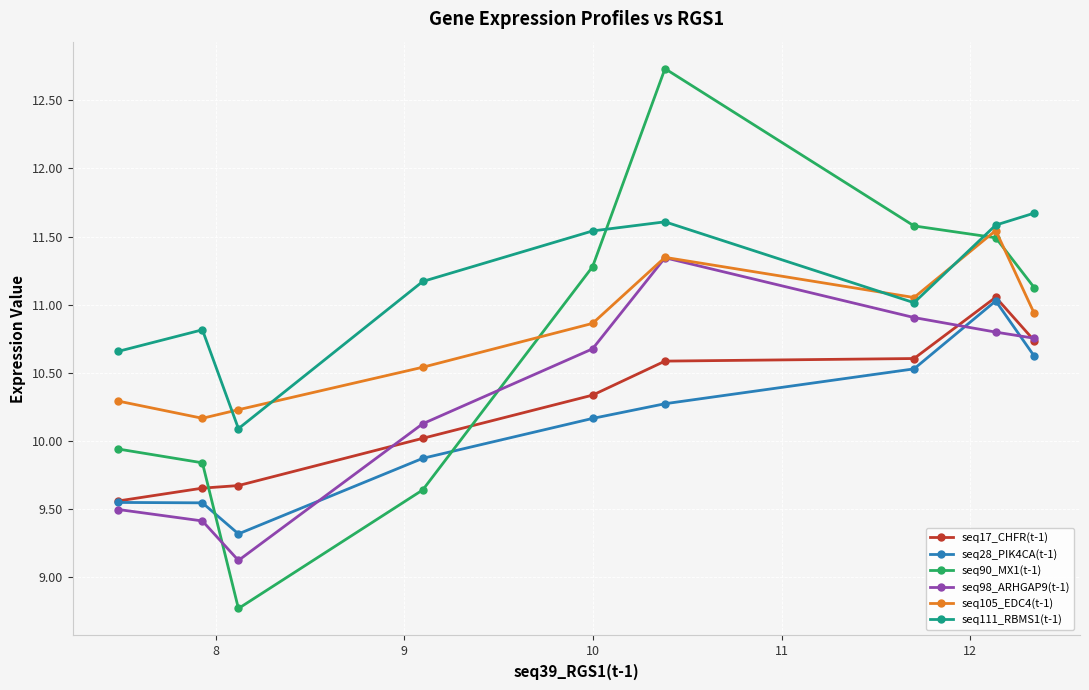

Which series has the largest total across all categories?

seq111_RBMS1(t-1)